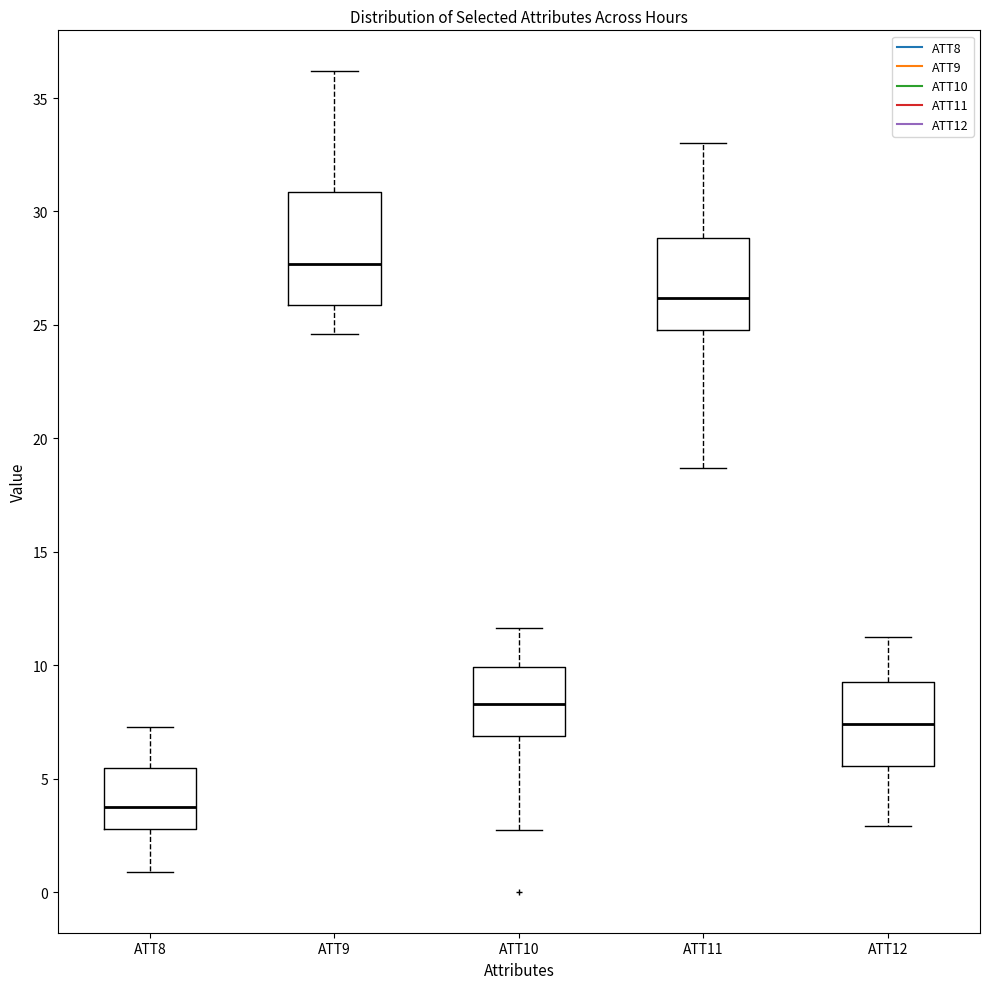

Where does the upper whisker of the box for ATT10 end on the y-axis? The values are not printed on the chart, so give them approximately, as read against the axis.

11.5